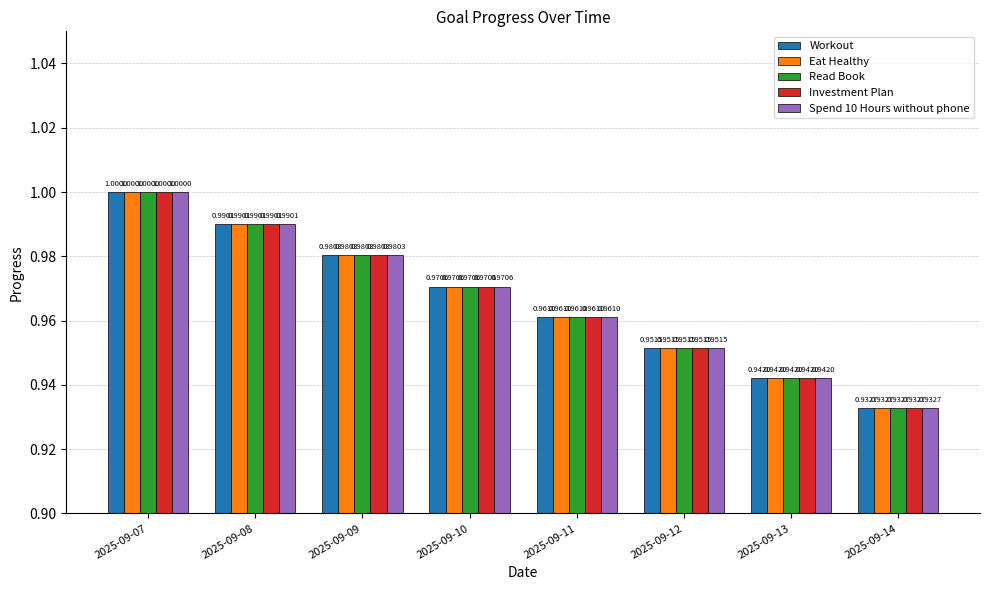

What is the value of the Investment Plan bar at the 4th from the left?

1.0